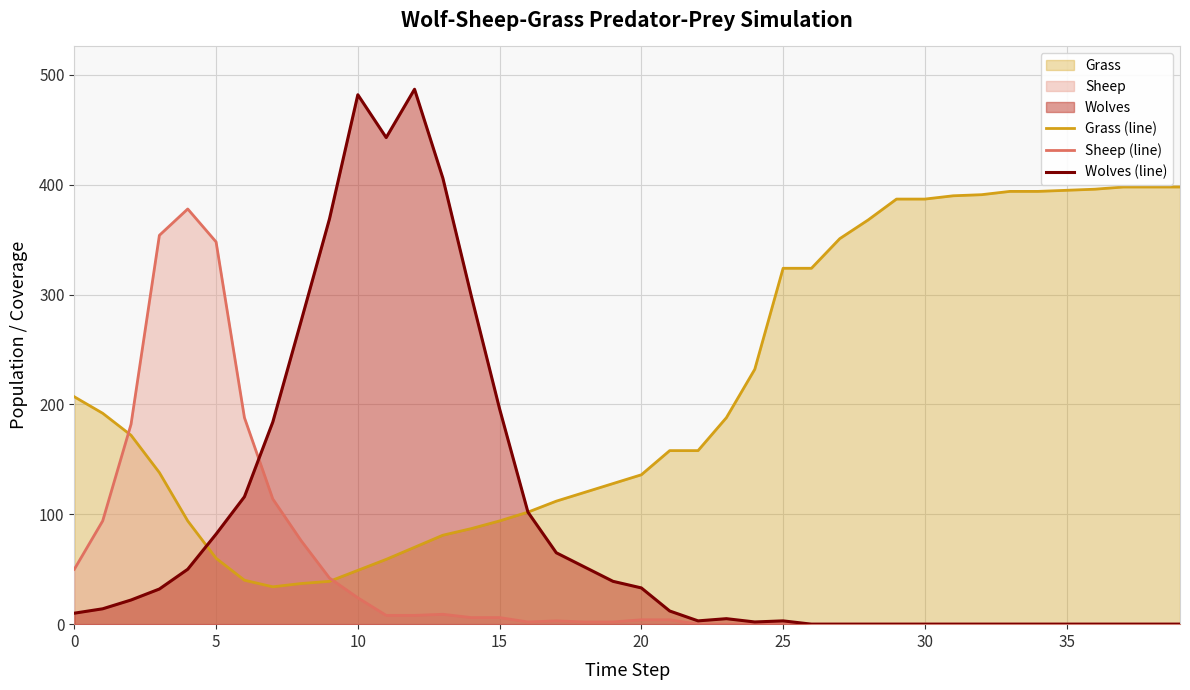

Which series has the widest spread of values?

Wolves (line)